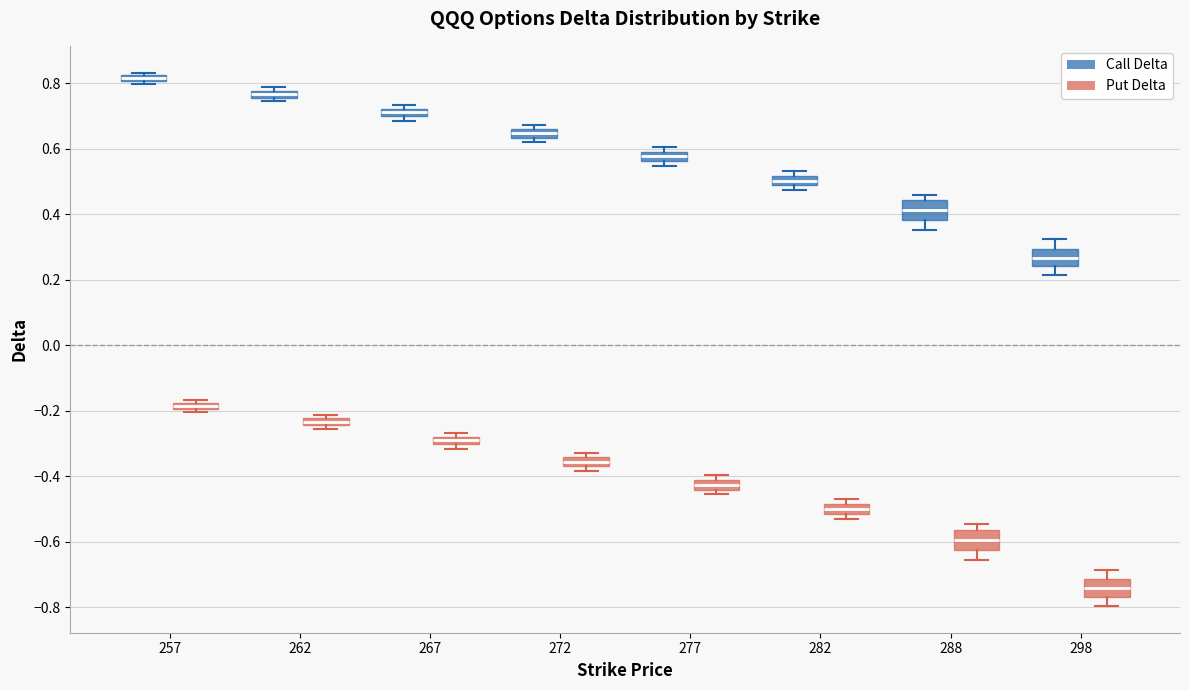

Where is the lower edge of the box for 277 (Put Delta) on the y-axis? The values are not printed on the chart, so give them approximately, as read against the axis.

-0.44